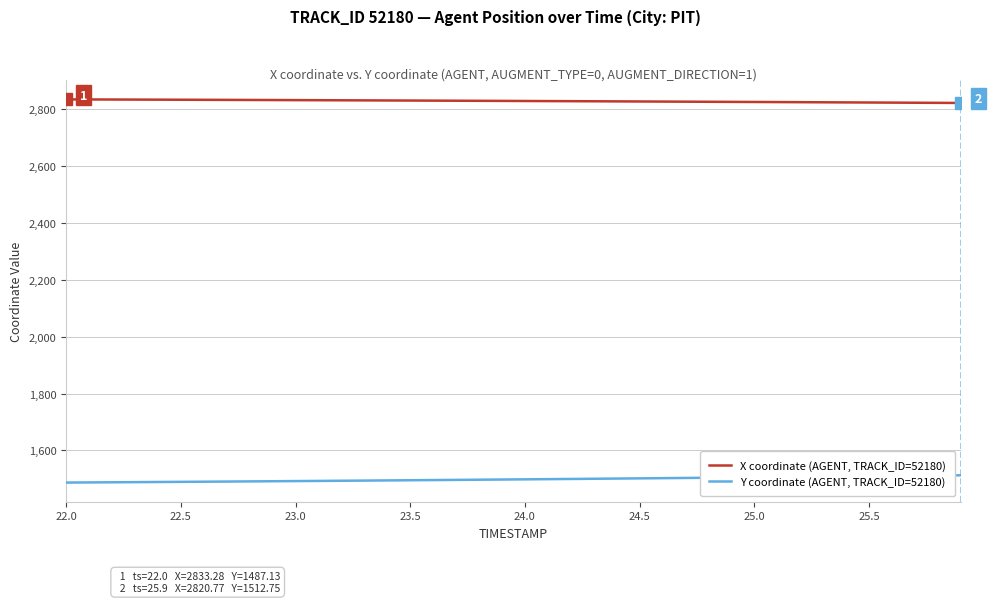

What is the minimum value for X coordinate (AGENT, TRACK_ID=52180)?

2820.8